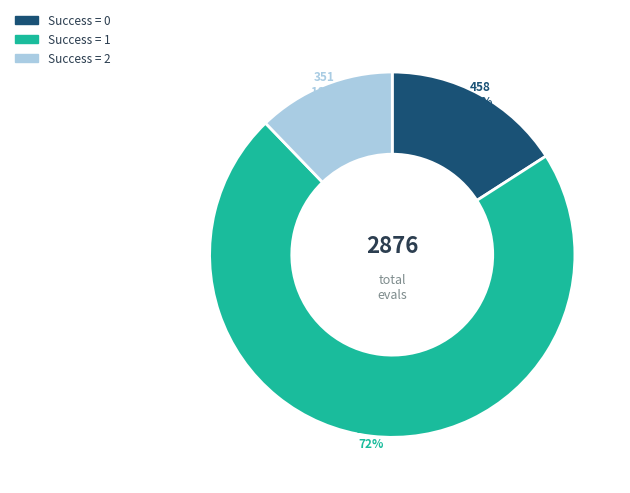

Does any single category account for the majority?

Yes